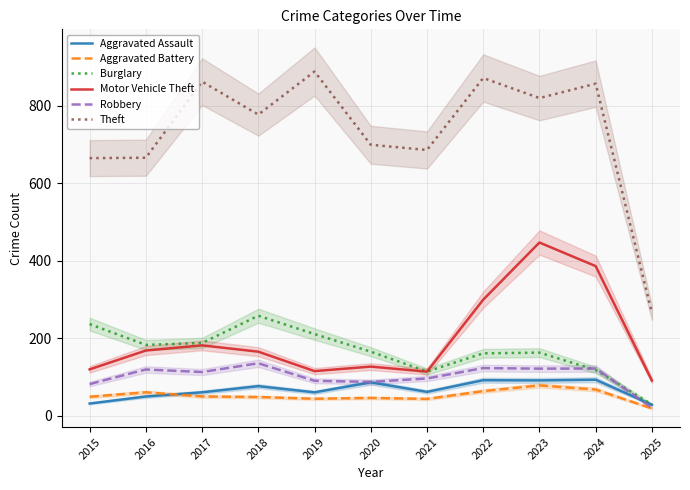

At which category is the sum across all series the highest?

2023